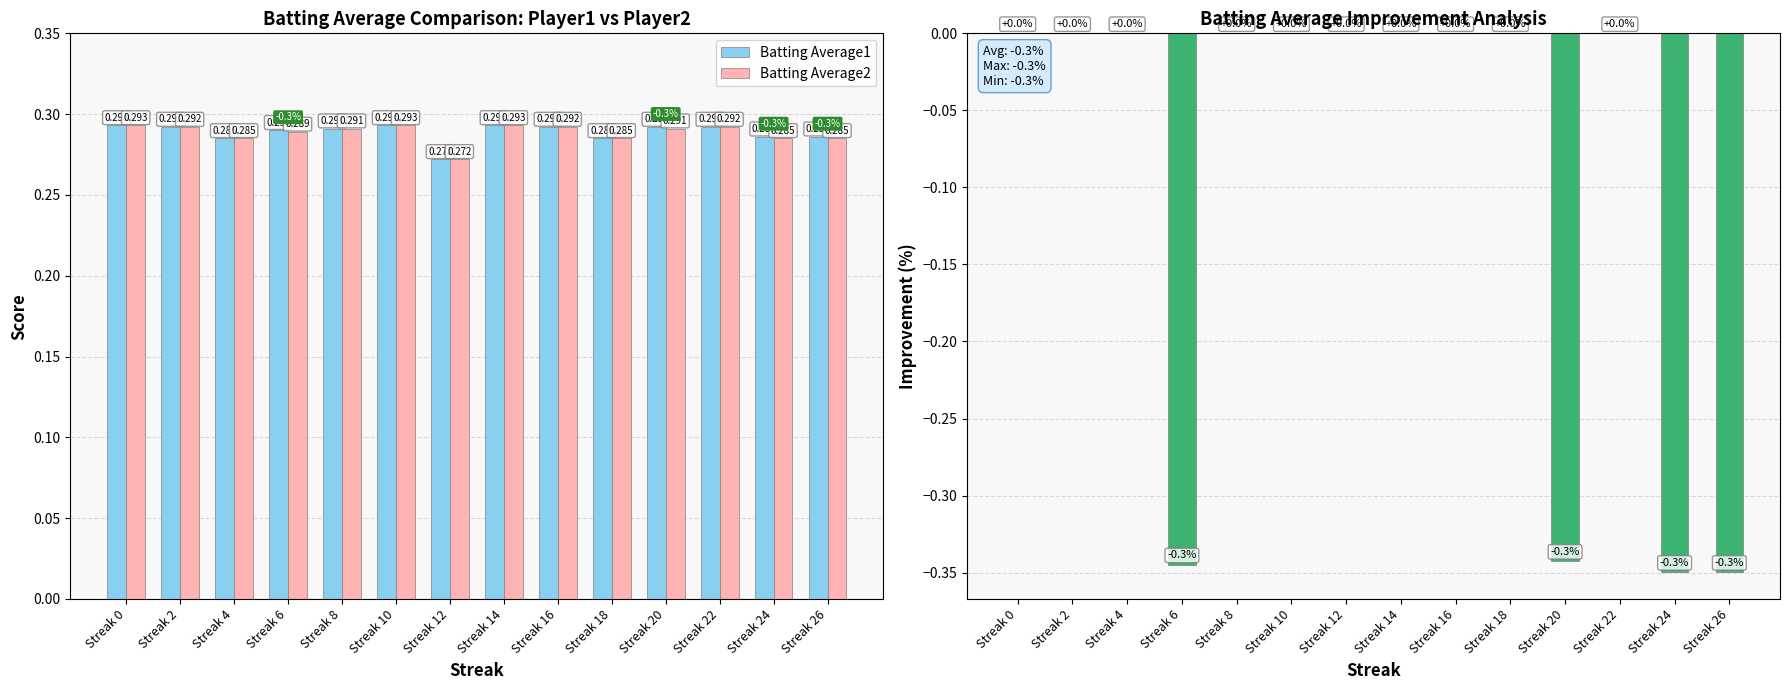

What is the difference between the highest and lowest values at Streak 4?

0.3